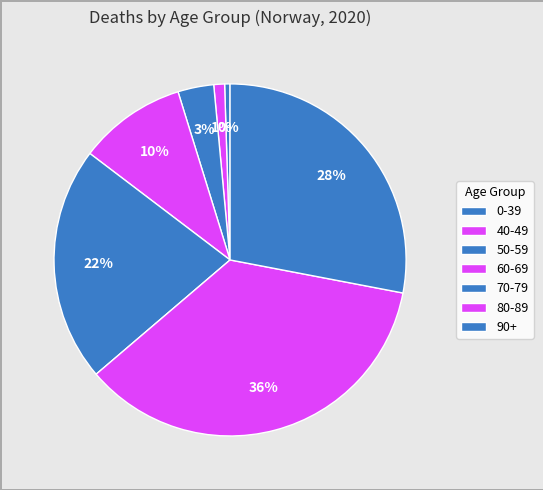

How many segments does this pie chart have?

7